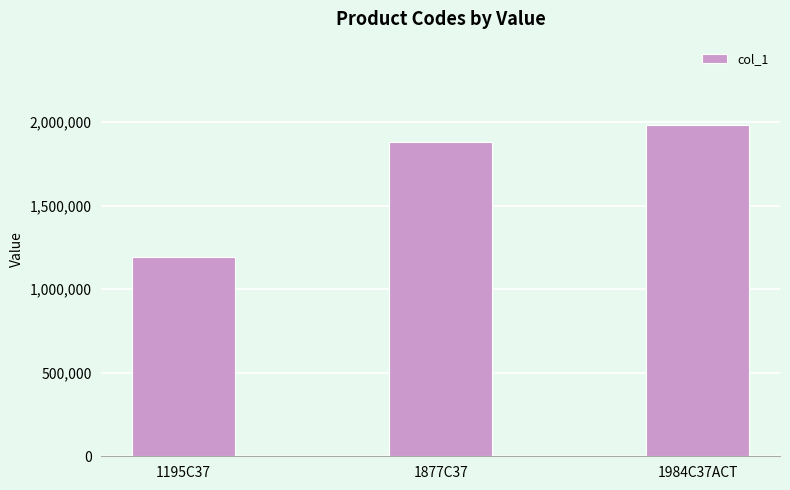

Rank the categories by value from lowest to highest.

1195C37, 1877C37, 1984C37ACT